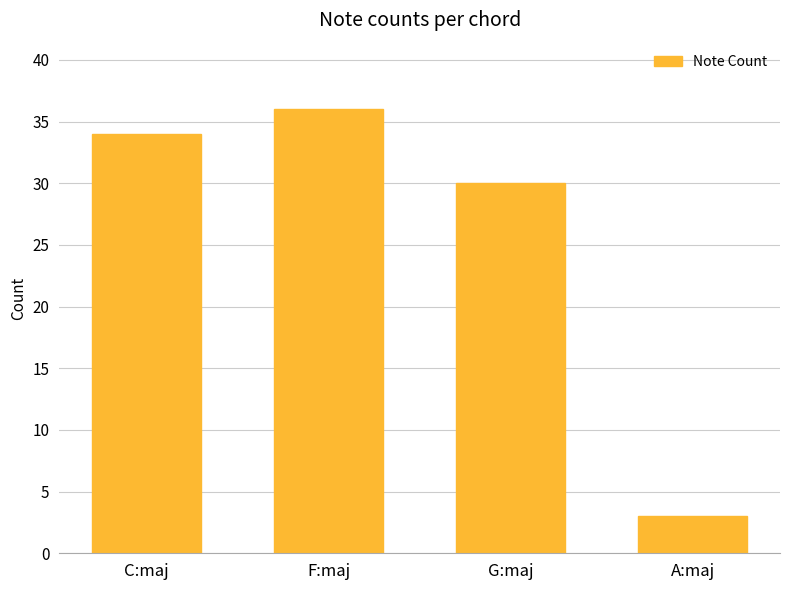

What is the change in value from G:maj to A:maj?

-27